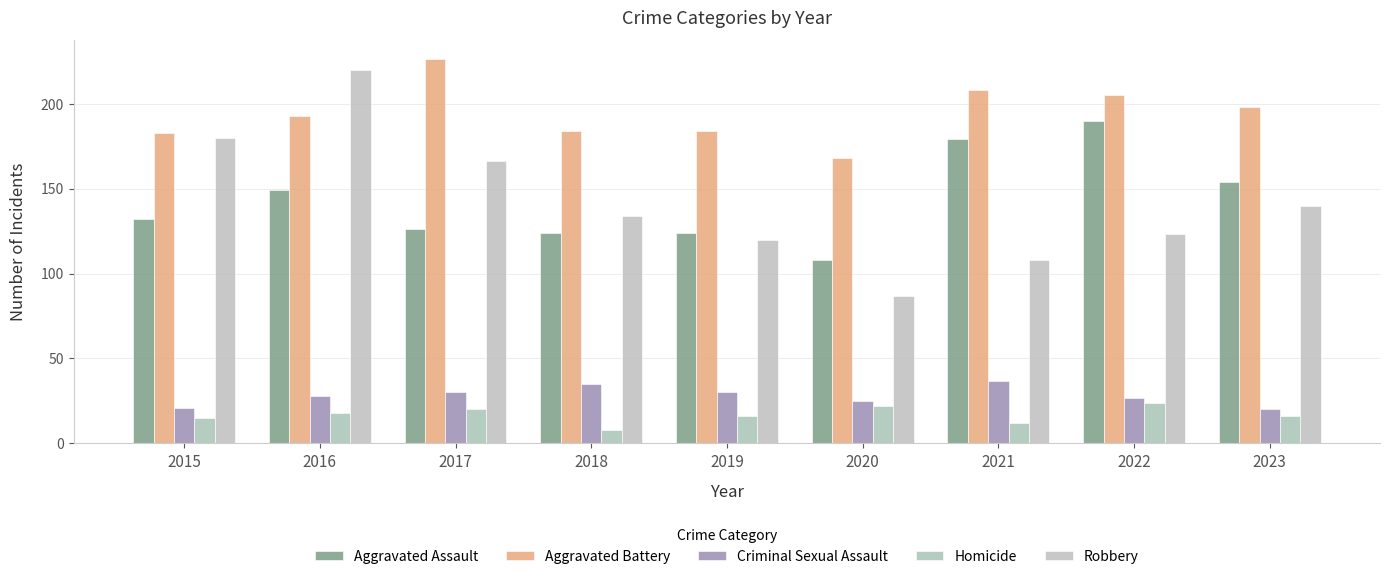

Which category has the highest value across all series?

2017